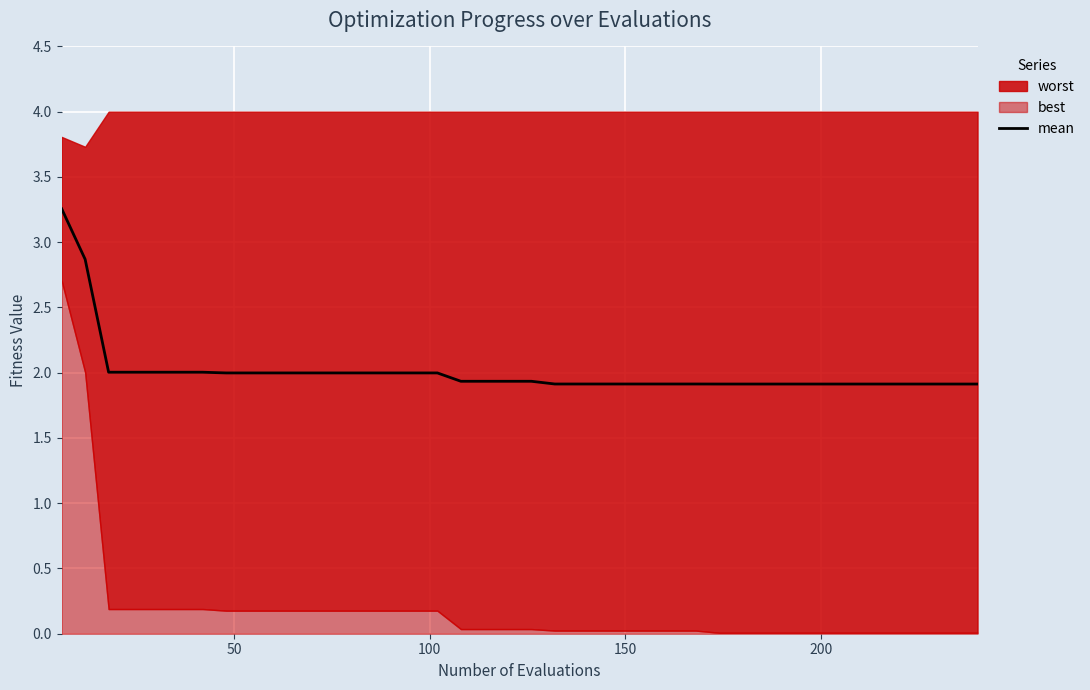

What is the maximum value for mean?

3.3